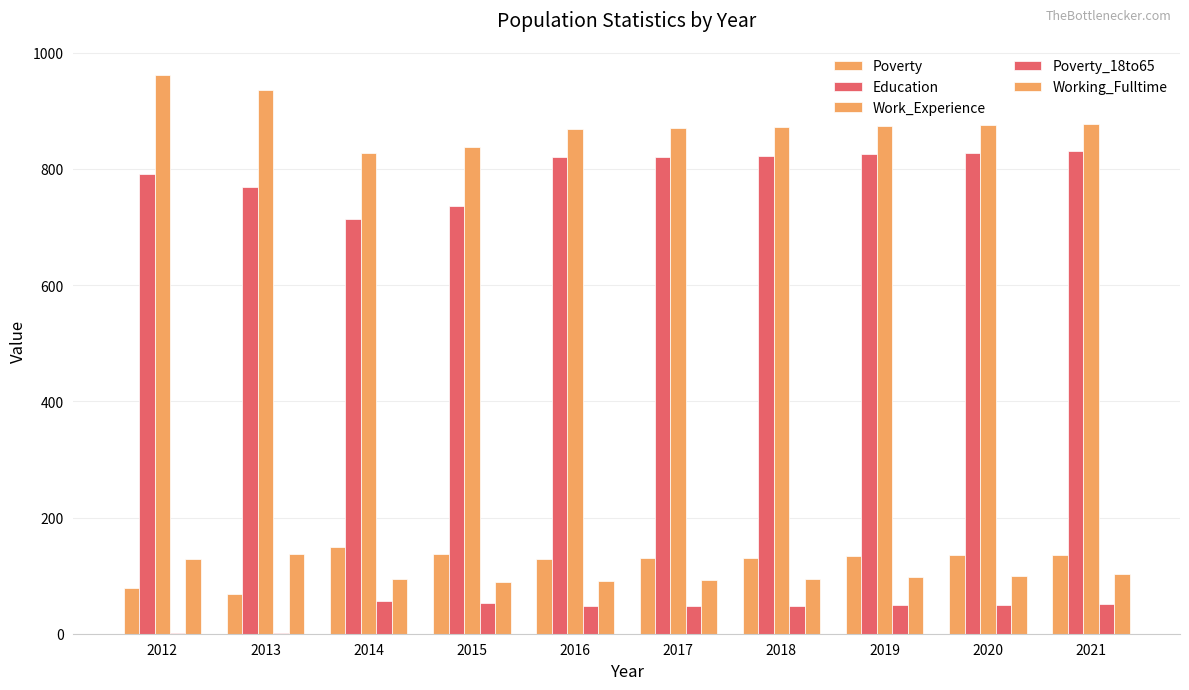

Does the chart contain stacked bars?

No